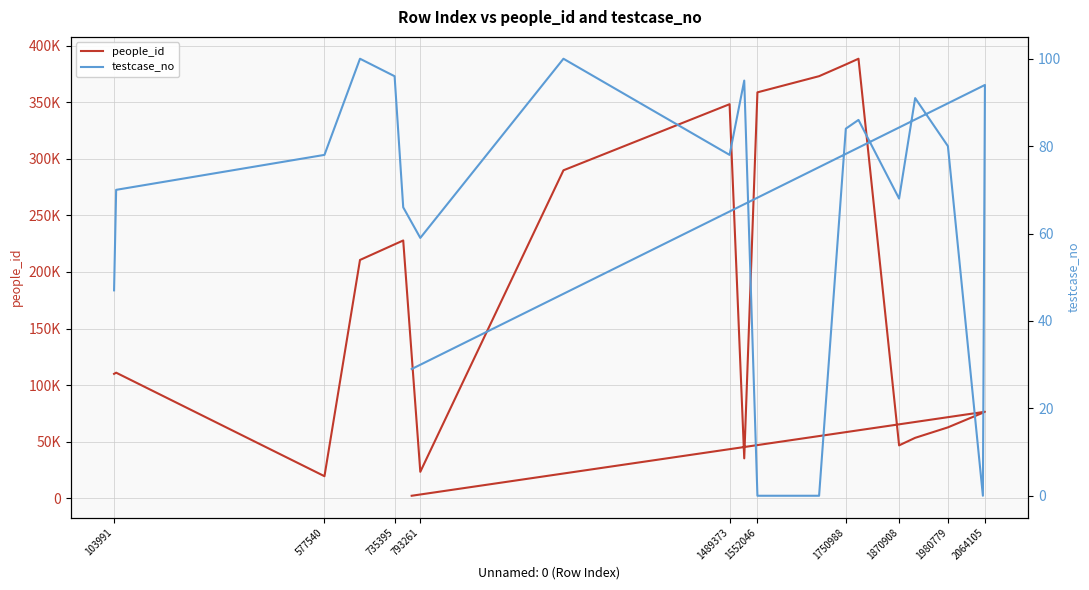

List the series in order of their peak value, highest first.

people_id, testcase_no